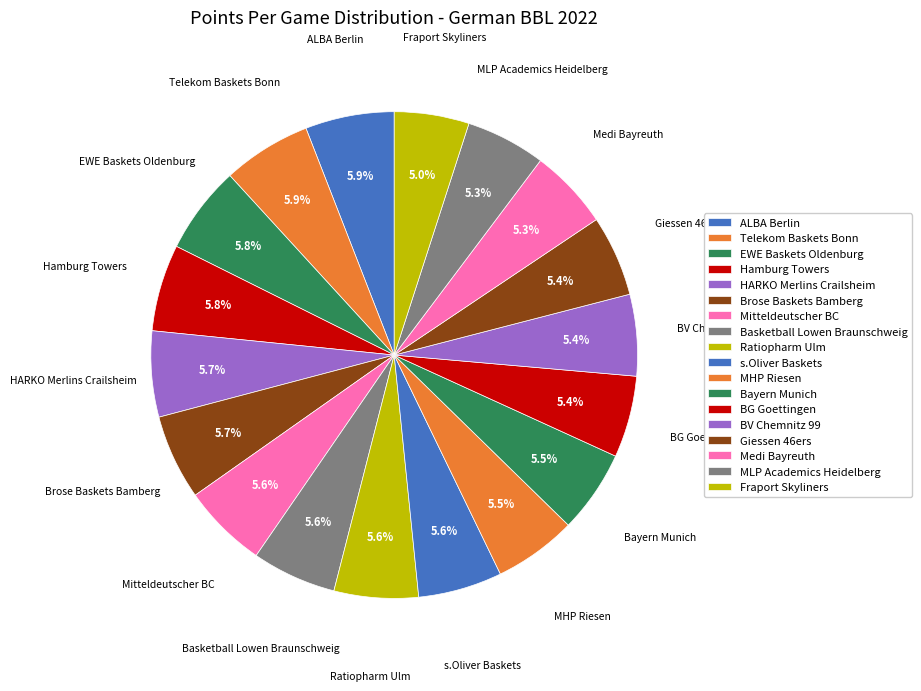

How many slices are in this pie chart?

18